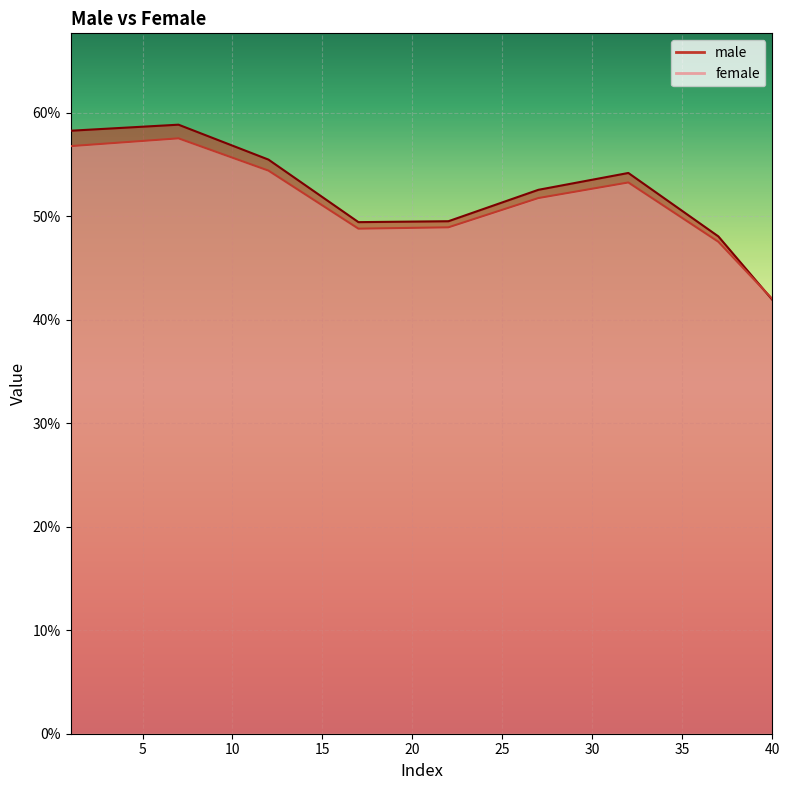

What is the average value of the male series?

0.5